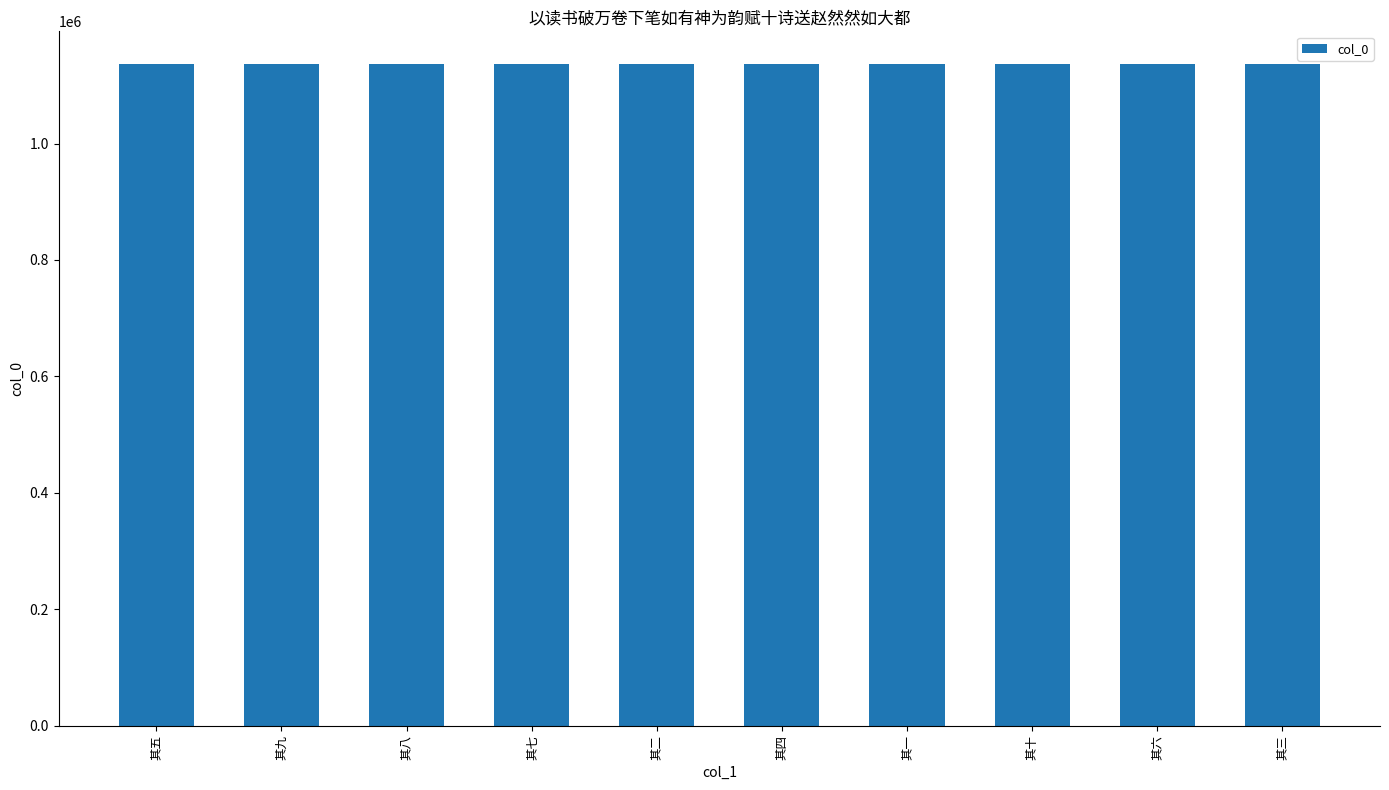

Is it true that the value at 其五 is 1603952?

False